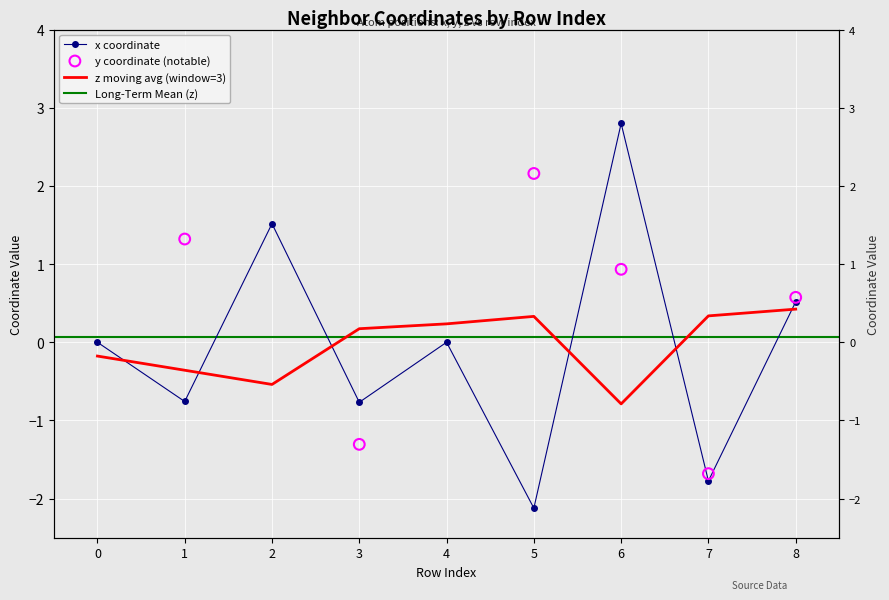

Which series has the largest Y range (max minus min)?

x